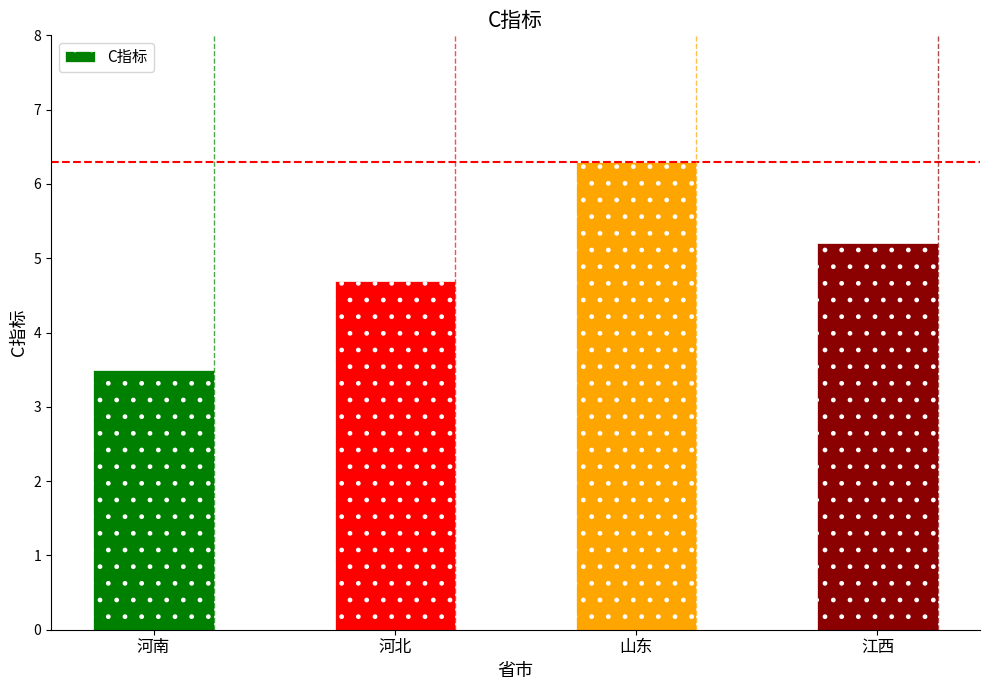

Approximately how many times larger is the value at 河南 compared to 江西?

0.7